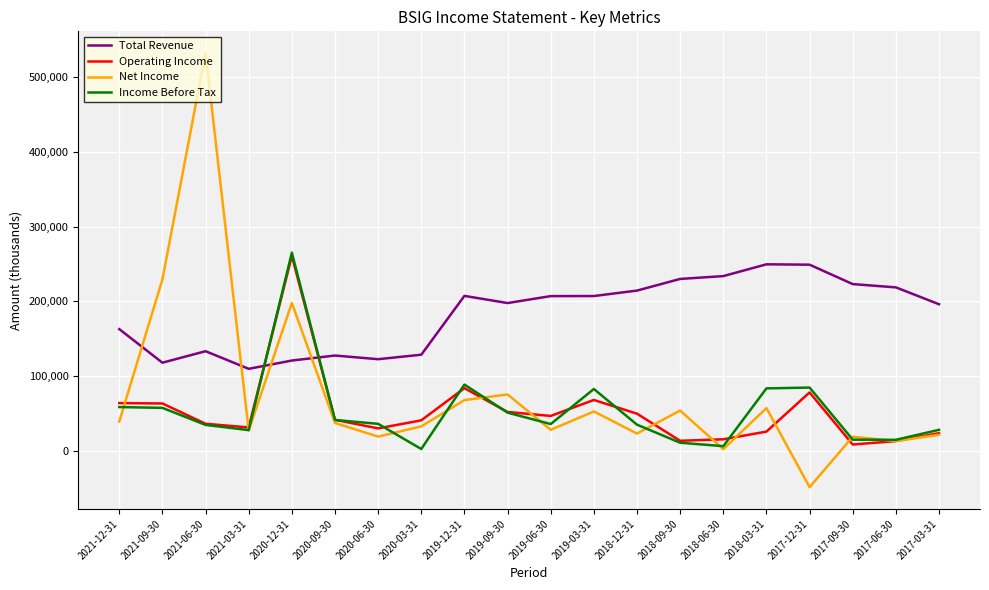

Between 2020-12-31 and 2020-03-31, which series saw the biggest shift?

Income Before Tax